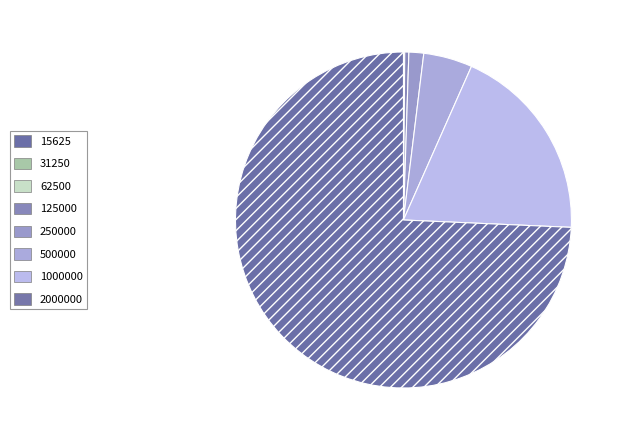

How many slices are in this pie chart?

8